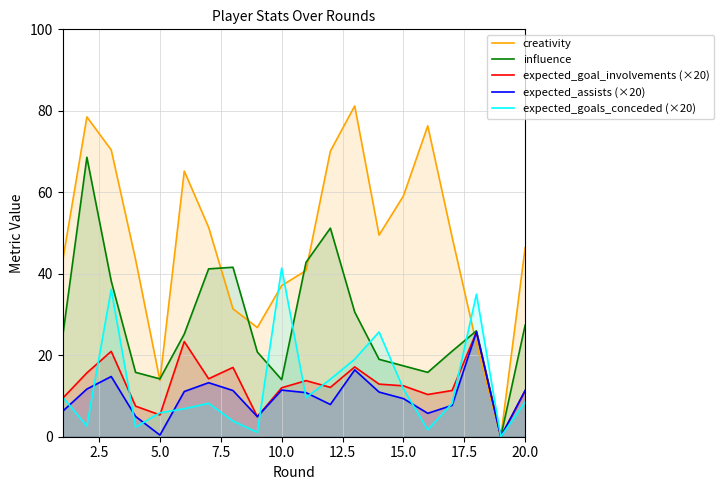

Which series has the widest spread of values?

creativity